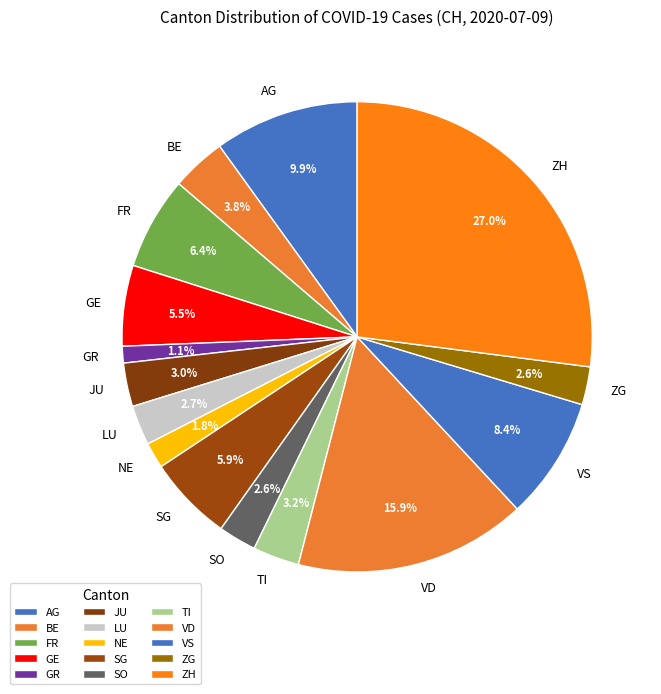

Is there a majority slice in this chart?

No